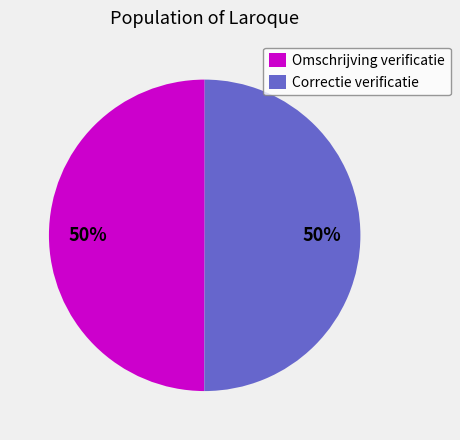

To the nearest percent, what is the average slice percentage?

50%